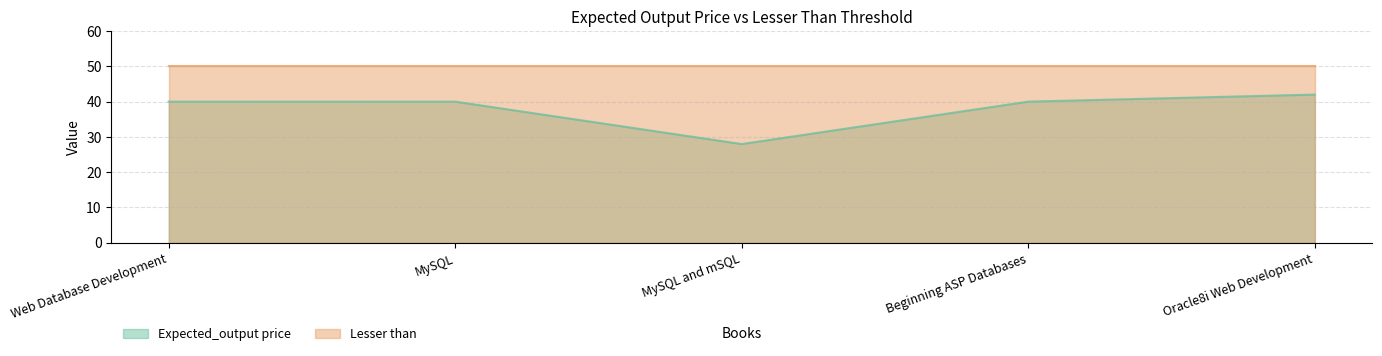

How many lines are shown in the chart?

2